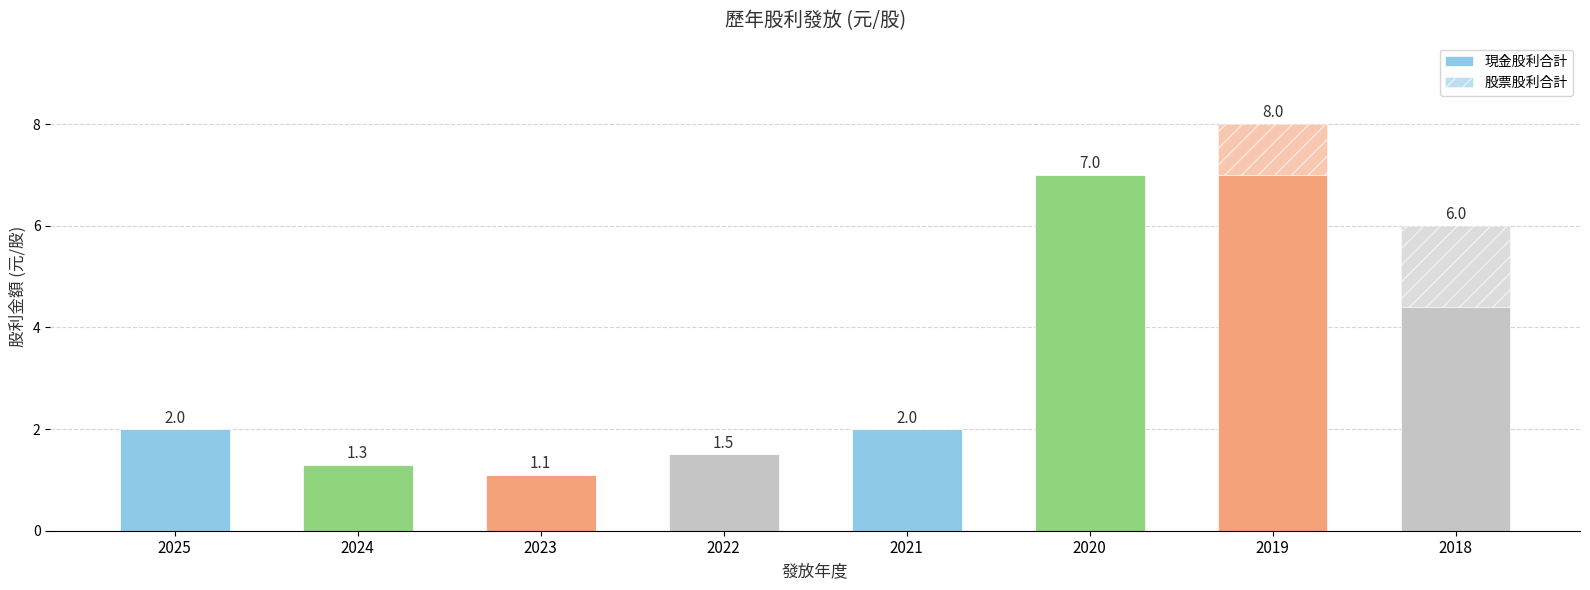

Between 2024 and 2021, which is larger?

2021